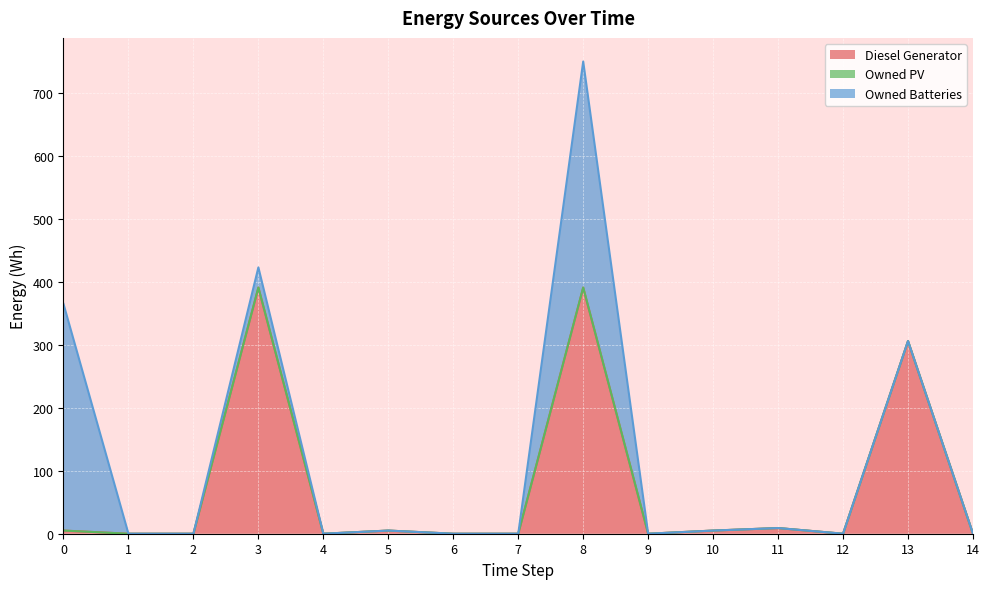

Between 11 and 14, which is larger?

11